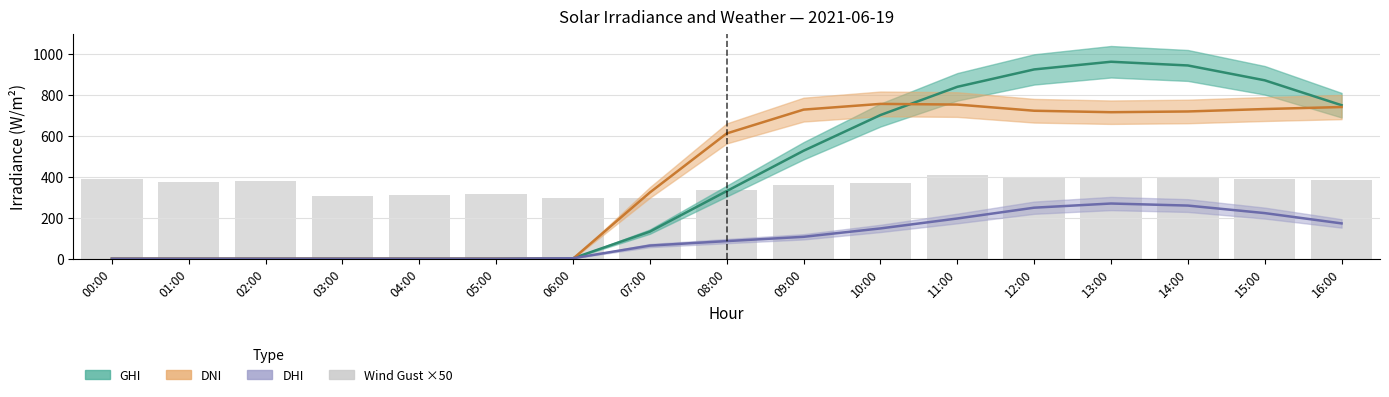

What is the sum of the Wind Gust ×50 (m/s) values at 16:00 and 00:00?

772.1